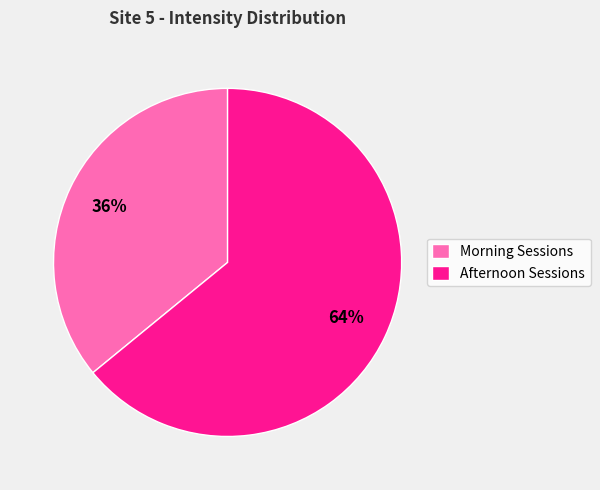

Between Morning Sessions and Afternoon Sessions, which is larger?

Afternoon Sessions